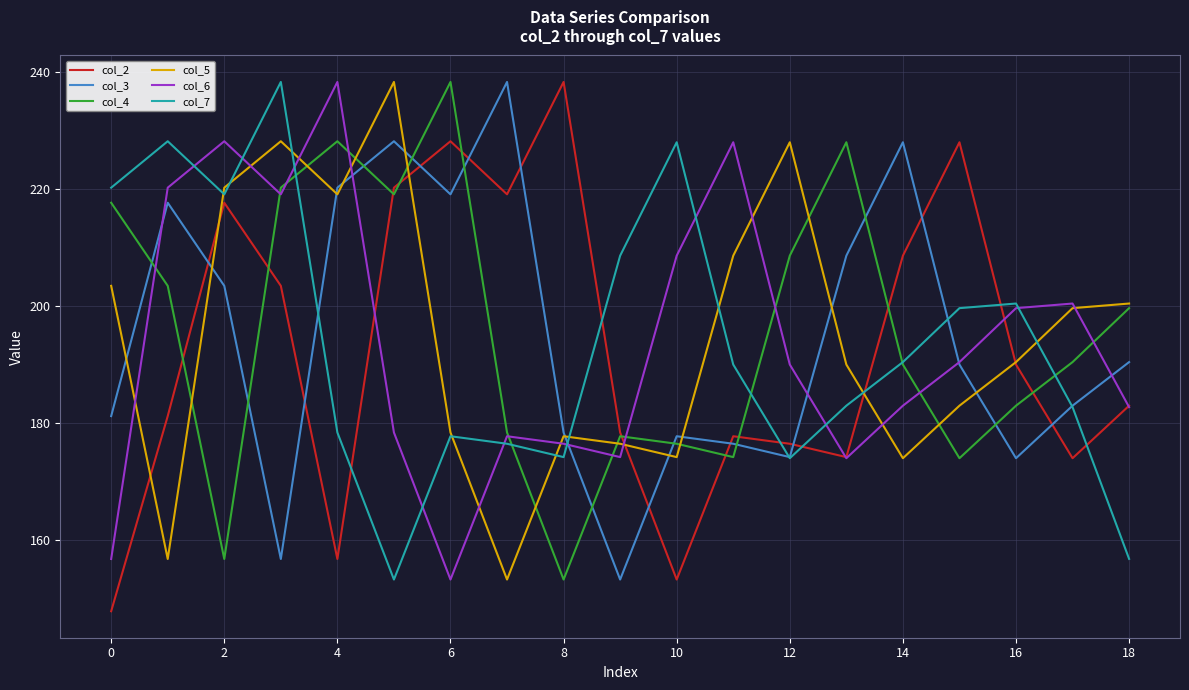

What is the highest value of the col_2 series?

238.4